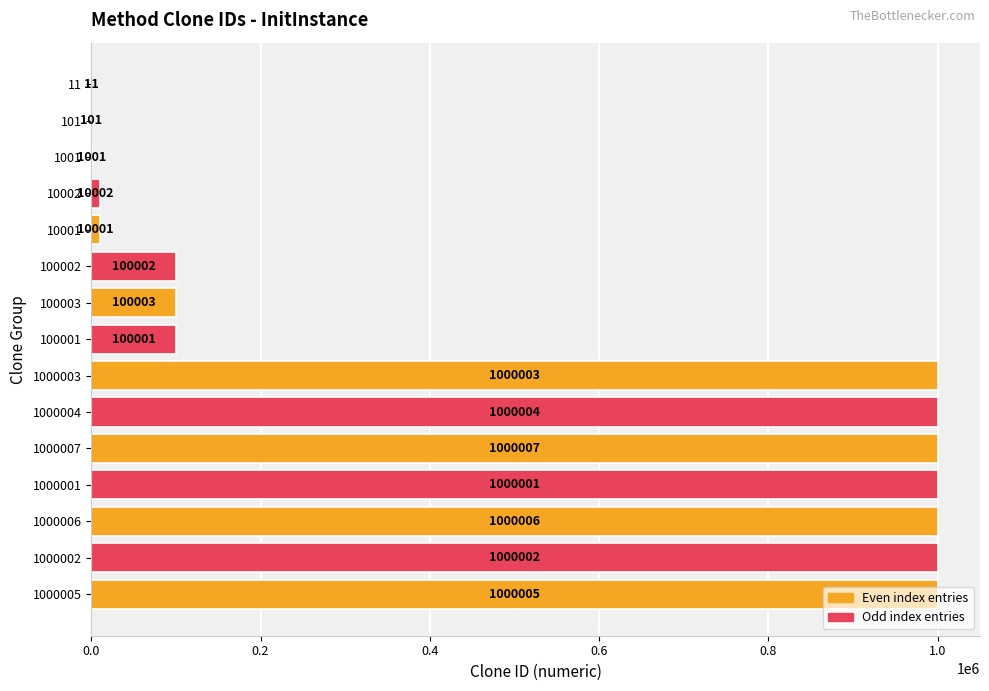

The value at 1001 is 1001. True or false?

True